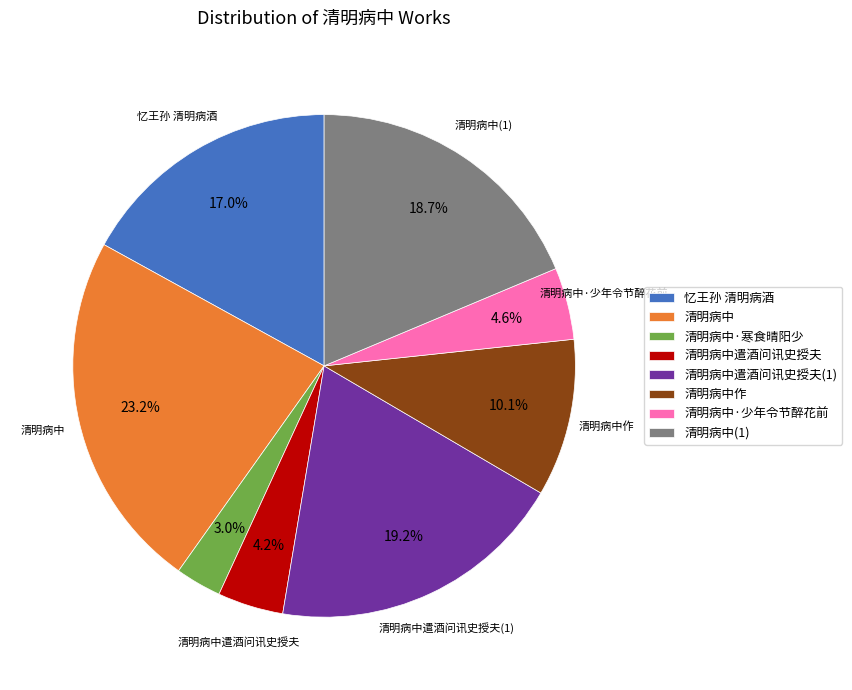

Between 清明病中 and 清明病中·少年令节醉花前, which is larger?

清明病中